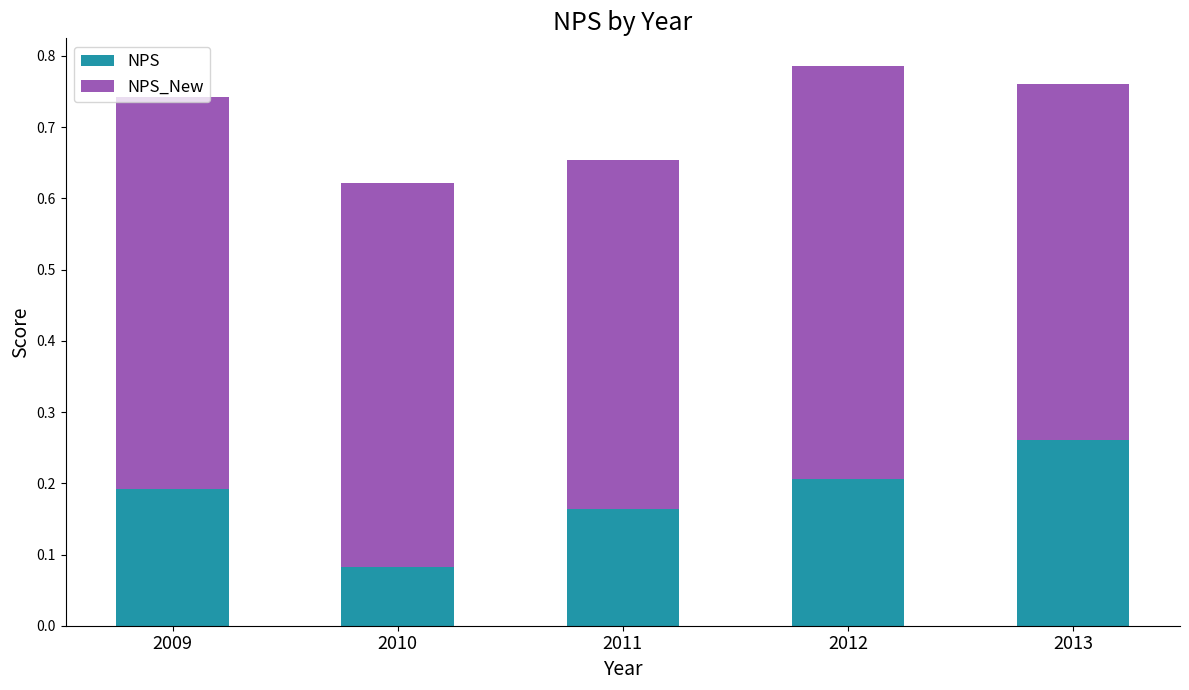

How many NPS values are between 0 and 1?

5